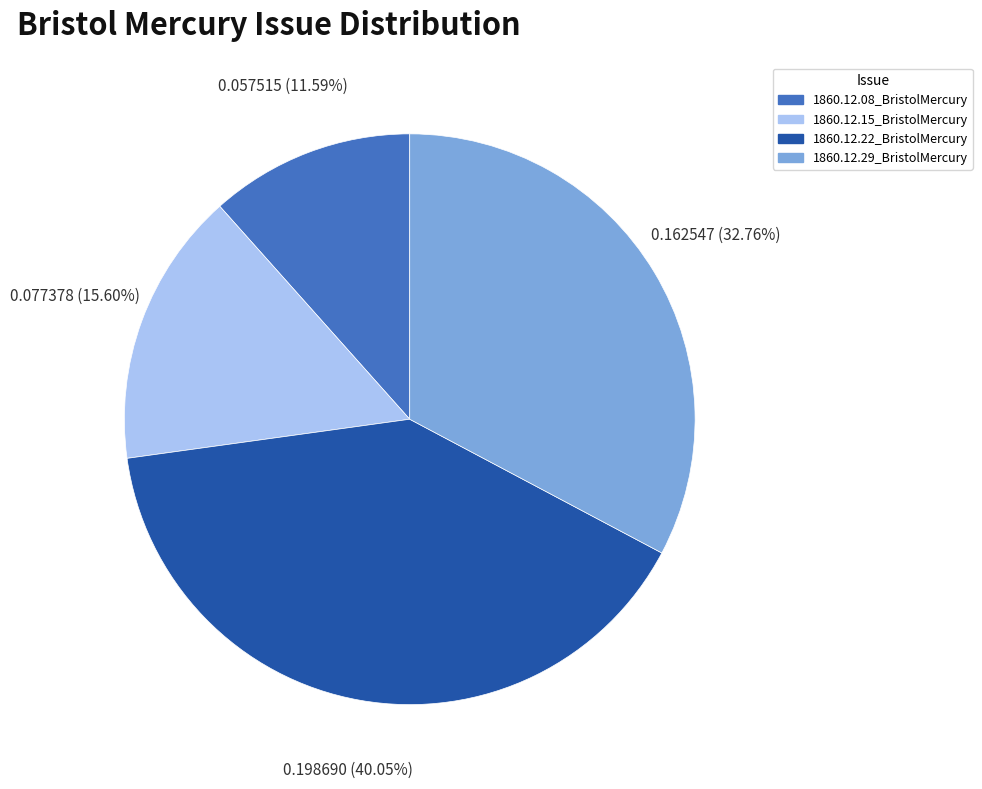

Is it true that 1860.12.15_BristolMercury is 22% of the pie?

False